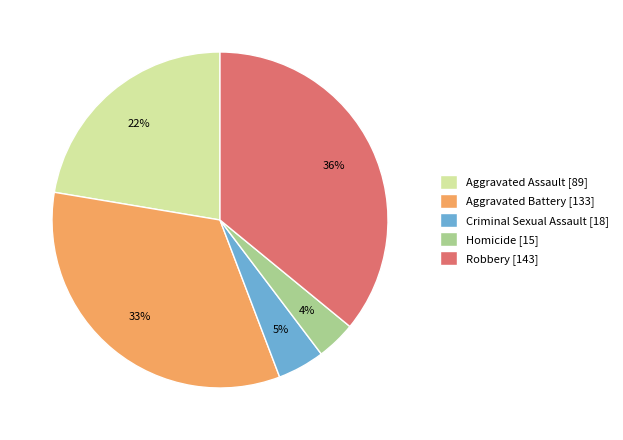

Is it true that Robbery is 21% of the pie?

False